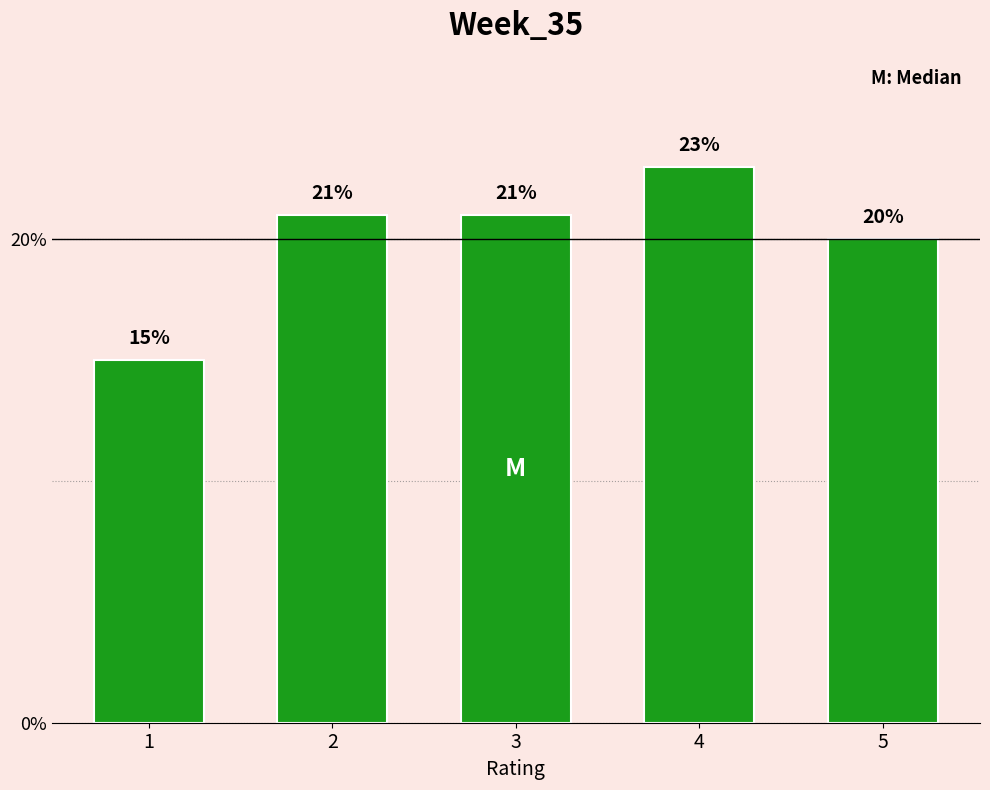

Reading left to right, transcribe all the data shown in this chart.

1=15	2=21	3=21	4=23	5=20